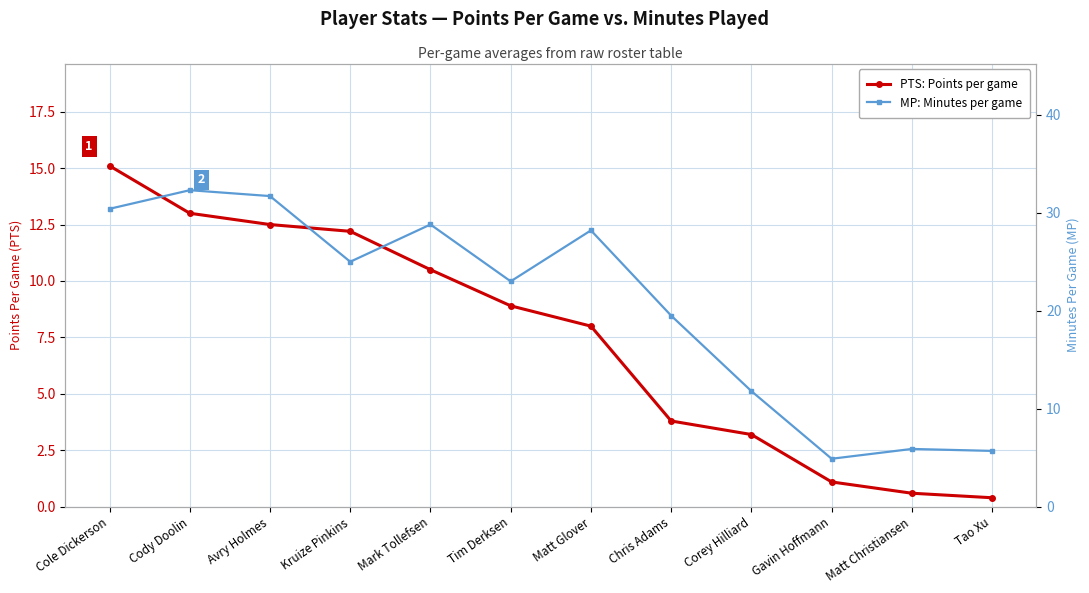

Rank the series by their maximum value, from highest to lowest.

MP: Minutes per game, PTS: Points per game